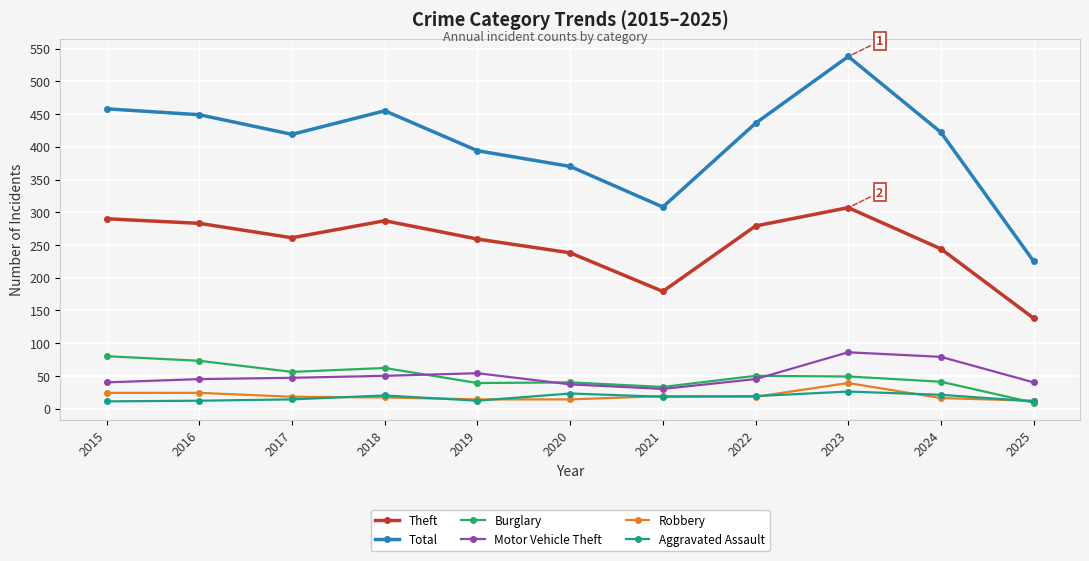

The value of Theft at 2022 is 279. True or false?

True